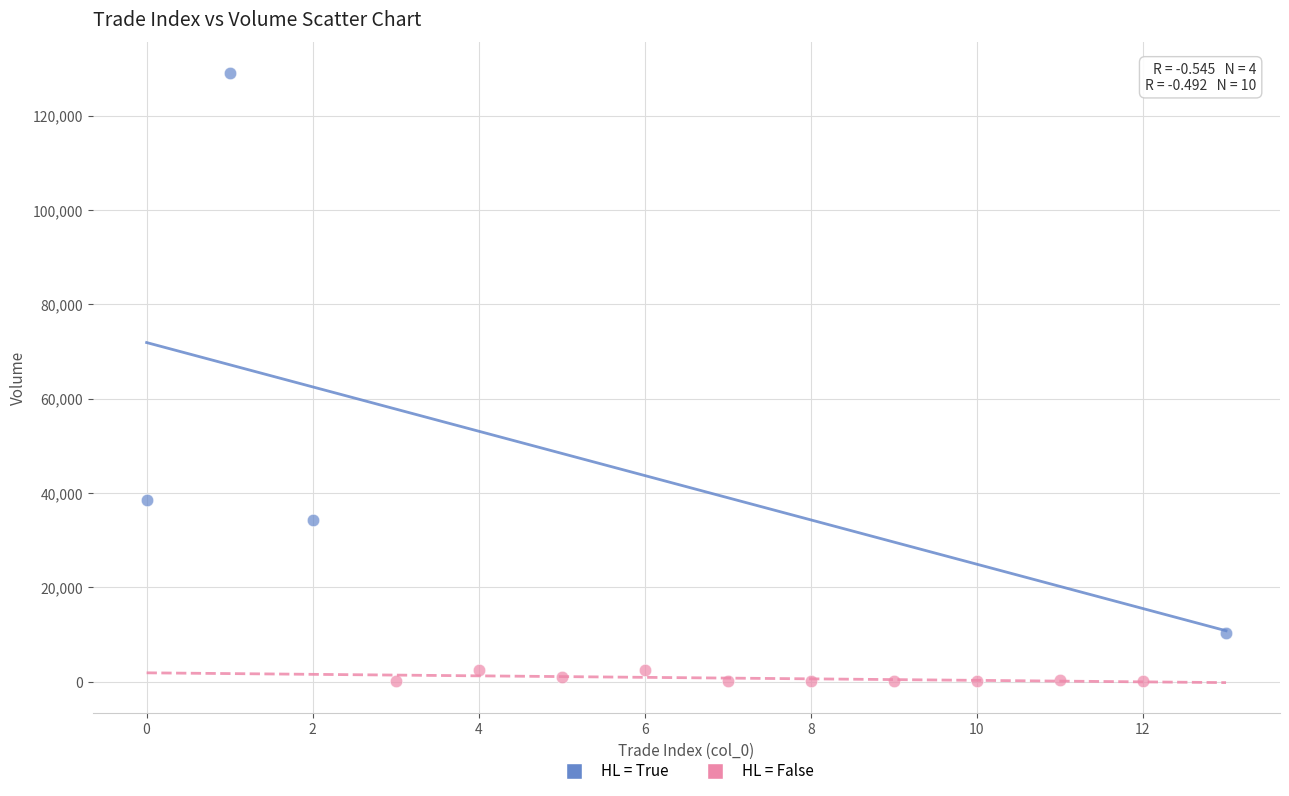

Which series reaches the minimum Y coordinate?

HL = False